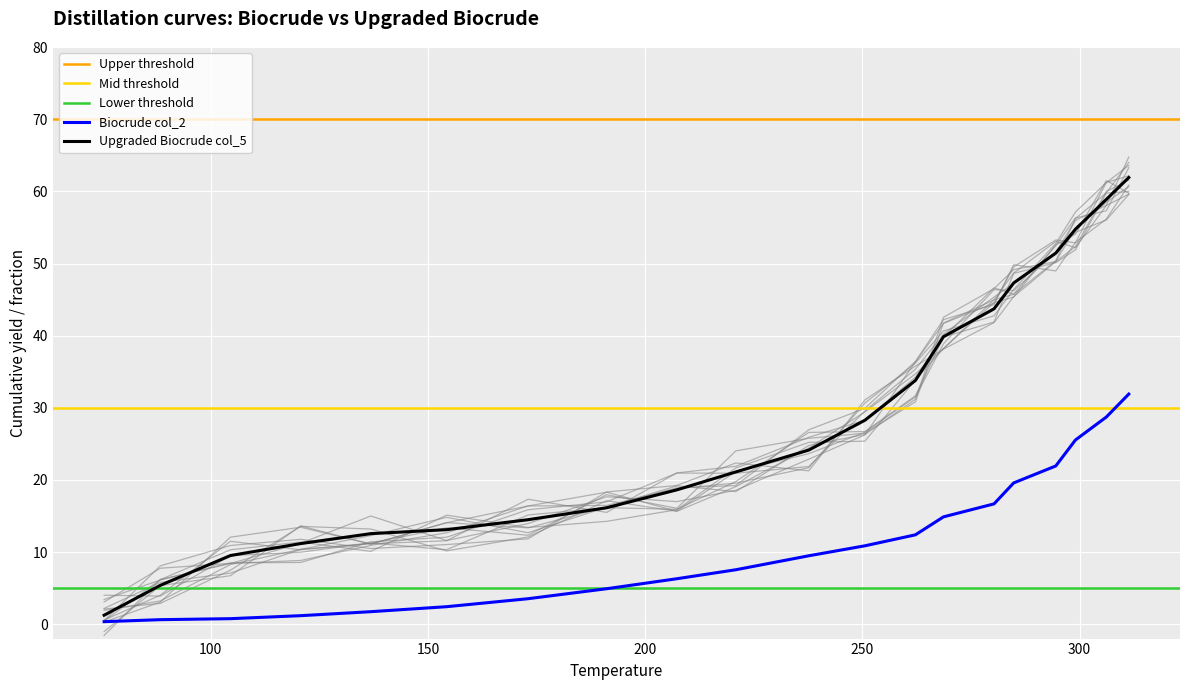

What is the highest value of the Upgraded Biocrude col_5 series?

61.9